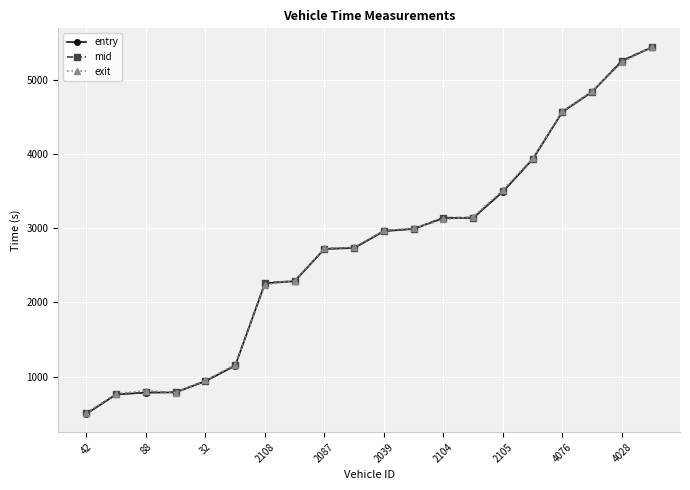

What is the smallest value displayed?

499.4